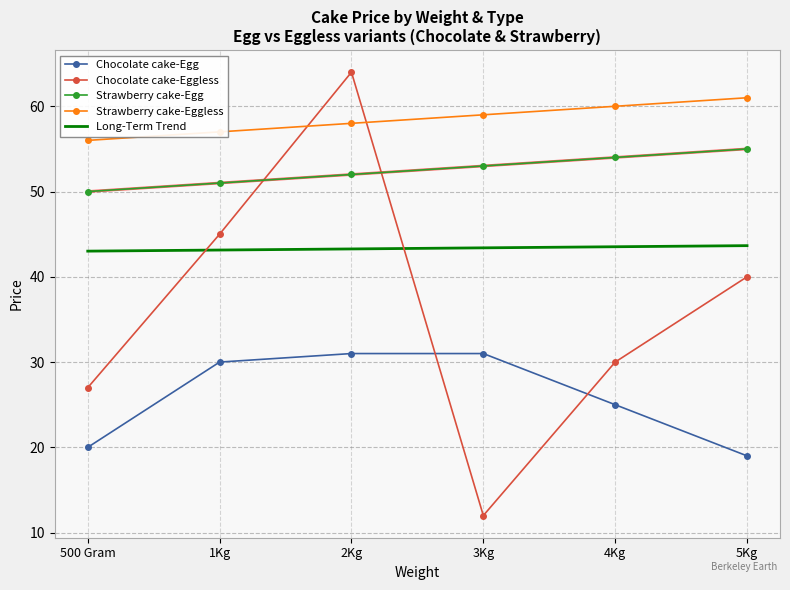

What are all the series names shown in the legend?

Chocolate cake-Egg, Chocolate cake-Eggless, Strawberry cake-Egg, Strawberry cake-Eggless, Long-Term Trend